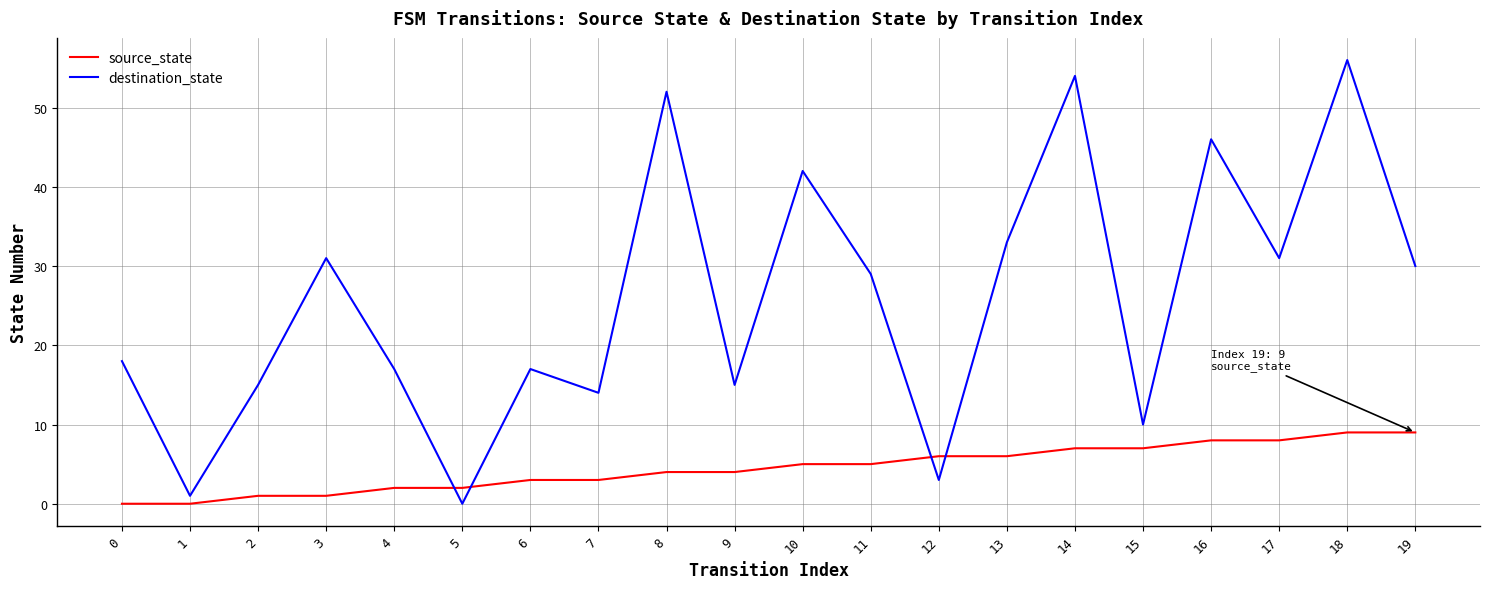

Which series has the largest range (max minus min)?

destination_state